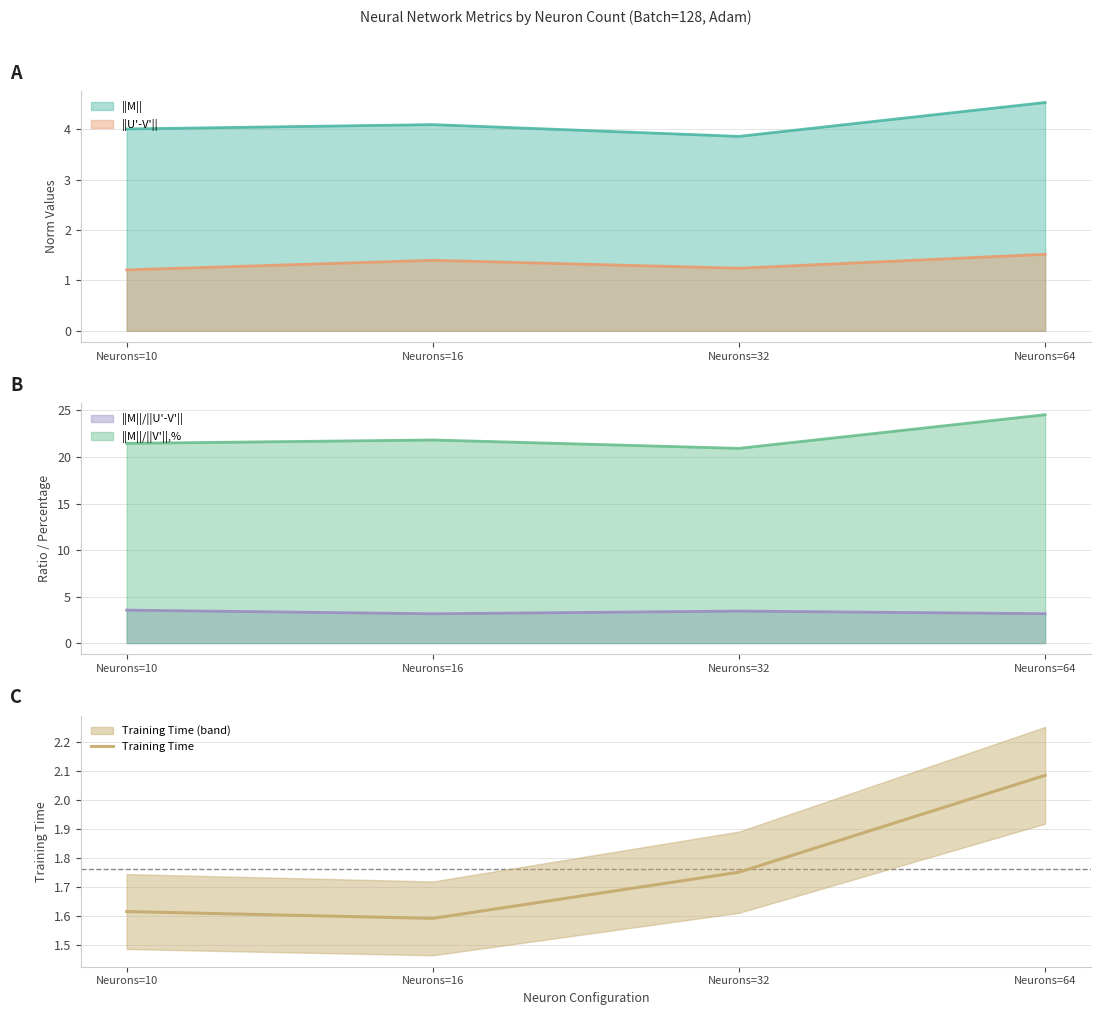

What is the approximate value at Neurons=10?

1.6